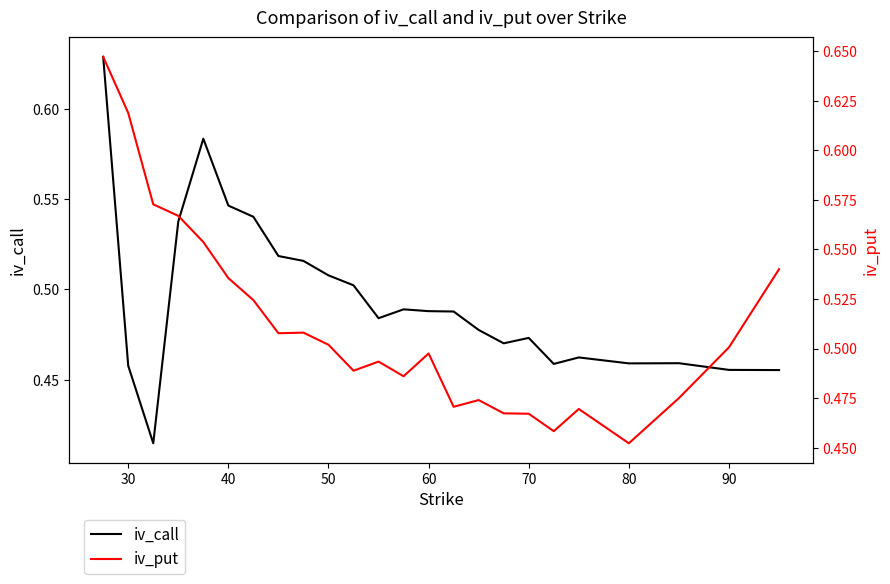

Is it true that iv_call equals 1.0 at 40?

False